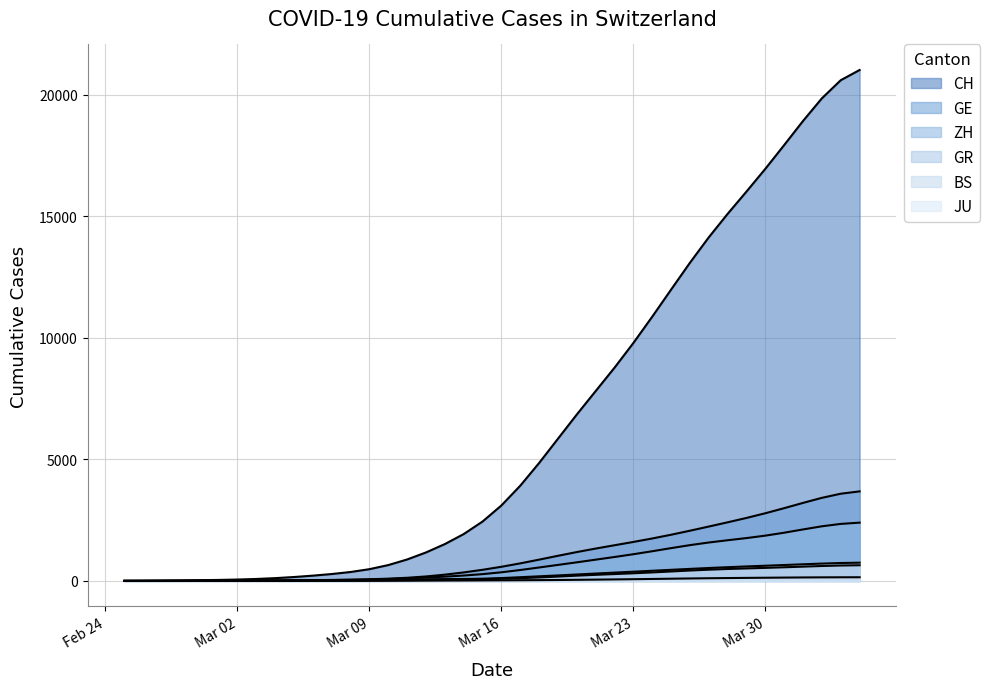

True or false: GE has a value of 605.5 at Mar 30.

False